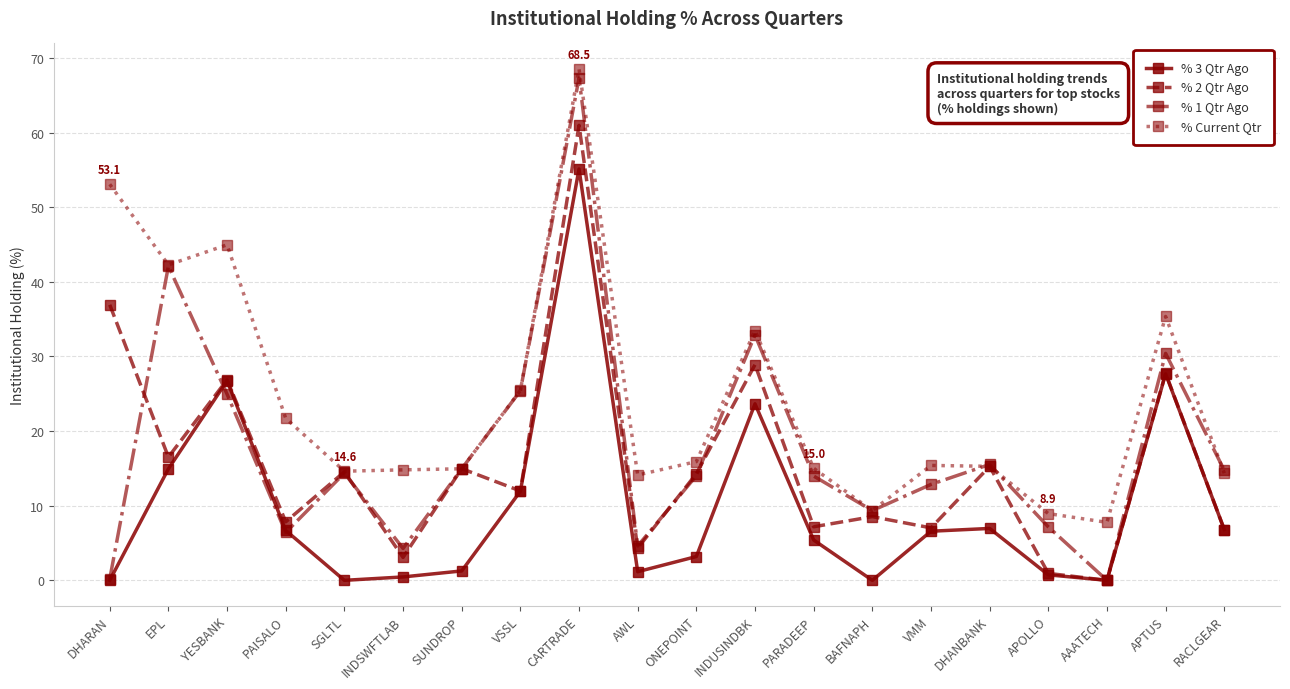

How many lines are shown in the chart?

4